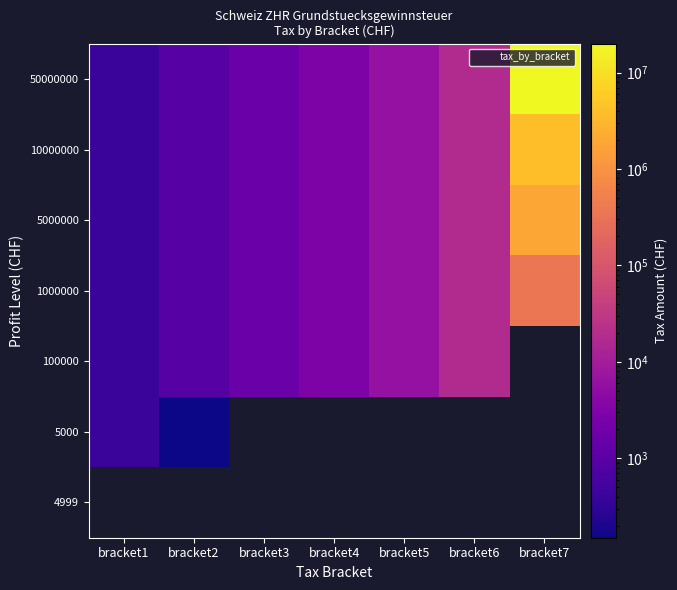

Which has a higher value, bracket2 or bracket4?

bracket4